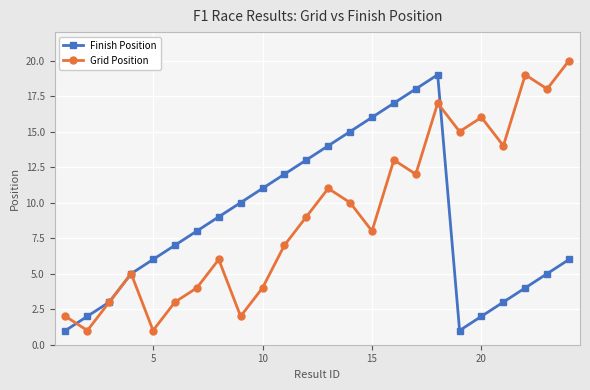

What are all the series names shown in the legend?

Finish Position, Grid Position